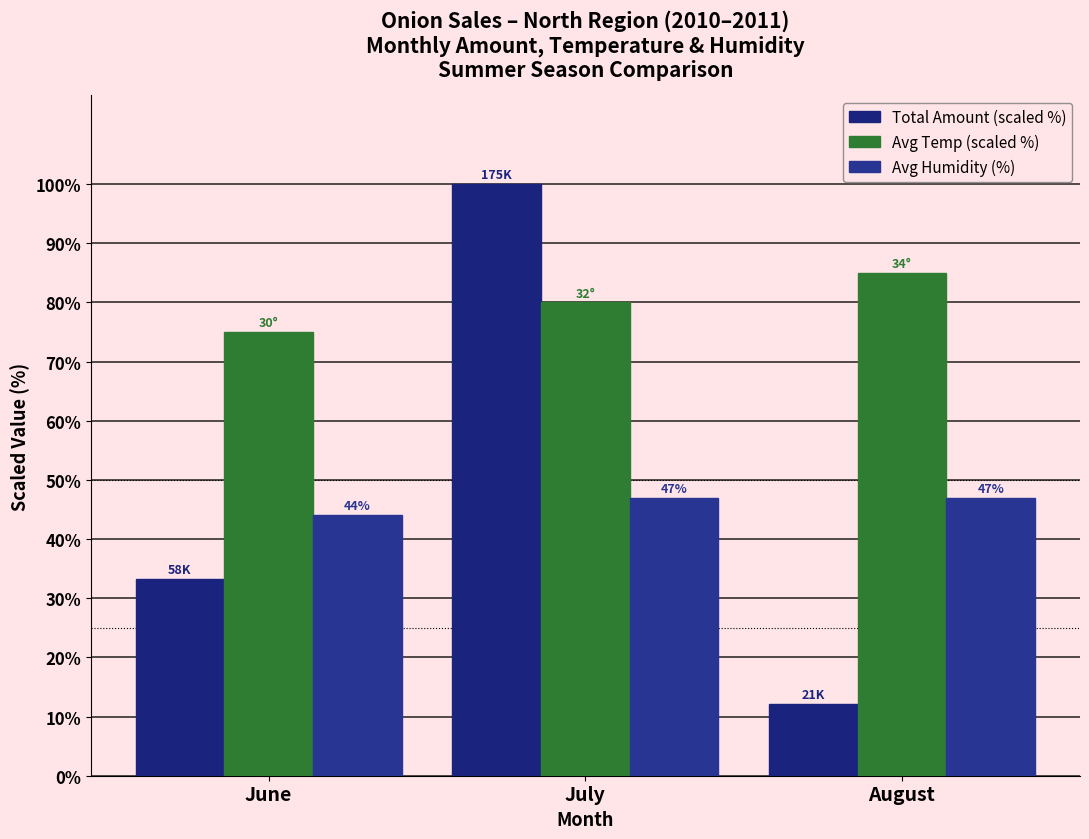

At which category is the sum across all series the highest?

July